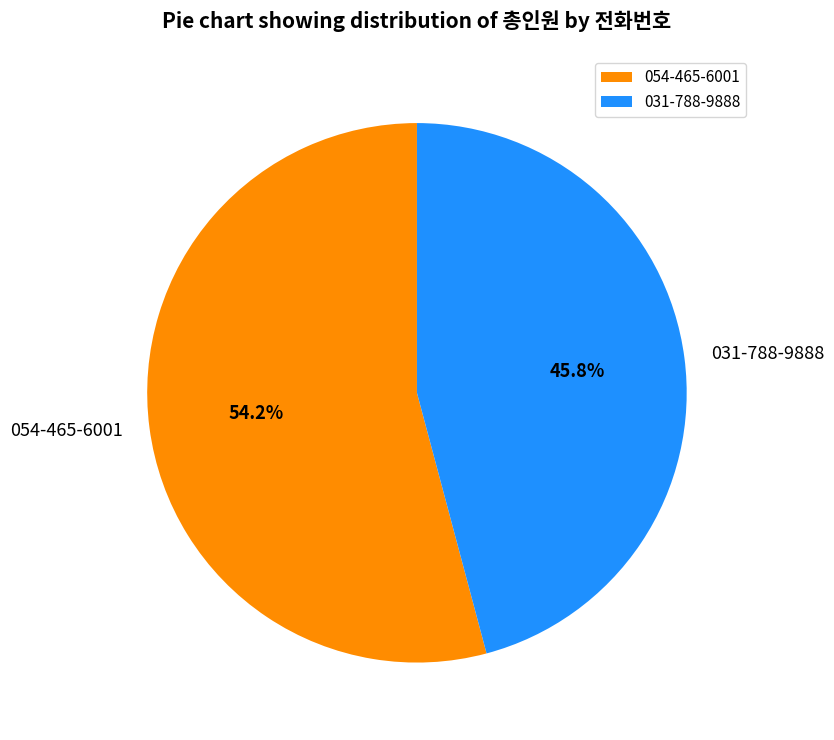

How many slices are in this pie chart?

2